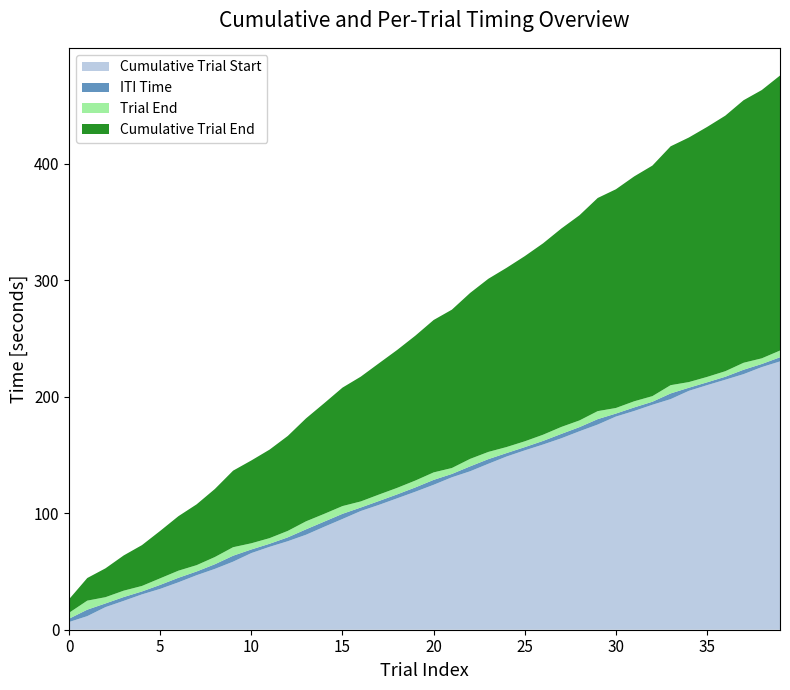

Reading left to right, transcribe all the data shown in this chart.

Cumulative Trial Start: 6.6	11.7	19.4	24.8	30.3	35.0	40.7	46.8	52.2	58.4	65.8	71.1	76.0	81.5	88.4	95.0	101.9	107.2	112.8	118.5	124.4	130.8	136.0	142.4	148.7	153.9	158.9	164.3	170.3	176.1	183.0	187.7	193.1	197.9	205.0	209.9	214.6	219.4	225.4	230.3
ITI Time: 2.9	5.6	3.2	3.3	2.5	3.4	3.9	3.2	4.0	5.1	3.1	2.6	3.3	4.7	4.4	4.4	3.0	3.3	3.4	3.7	4.2	2.9	4.2	4.0	3.0	2.8	3.1	3.8	3.6	4.7	2.6	3.1	2.6	4.9	2.7	2.4	2.6	3.8	2.7	3.6
Trial End: 5.1	7.8	5.4	5.5	4.7	5.6	6.1	5.4	6.2	7.3	5.3	4.8	5.5	6.9	6.6	6.6	5.2	5.5	5.6	5.9	6.4	5.1	6.4	6.2	5.2	5.0	5.3	6.0	5.8	6.9	4.8	5.3	4.8	7.1	4.9	4.6	4.8	6.0	4.9	5.8
Cumulative Trial End: 11.7	19.4	24.8	30.2	35.0	40.7	46.8	52.2	58.4	65.7	71.1	76.0	81.5	88.4	95.0	101.7	107.1	112.7	118.4	124.4	130.8	135.9	142.4	148.6	153.8	158.9	164.2	170.3	176.1	182.9	187.7	193.0	197.9	205.0	209.9	214.5	219.3	225.3	230.3	236.1